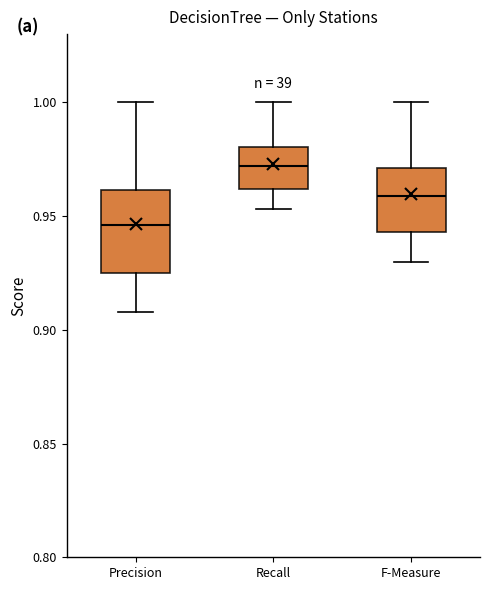

Where is the upper edge of the box for F-Measure on the y-axis? The values are not printed on the chart, so give them approximately, as read against the axis.

0.970